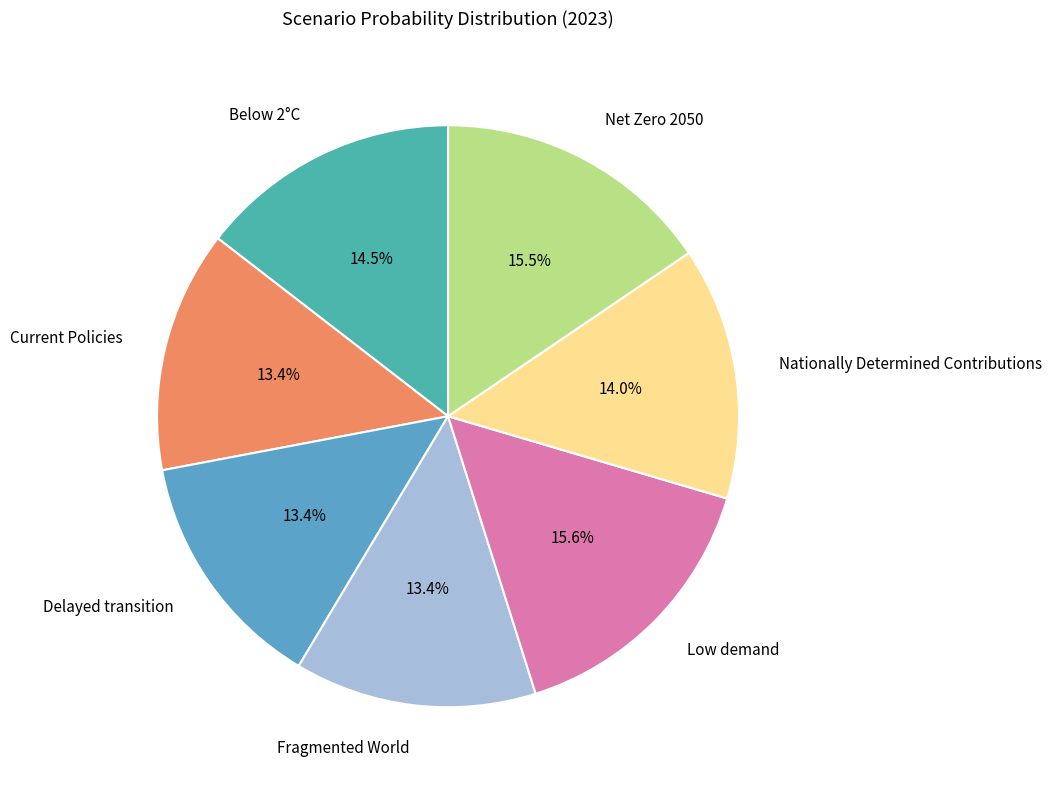

To the nearest percent, what is the difference between the Below 2°C and Current Policies slice percentages?

1%